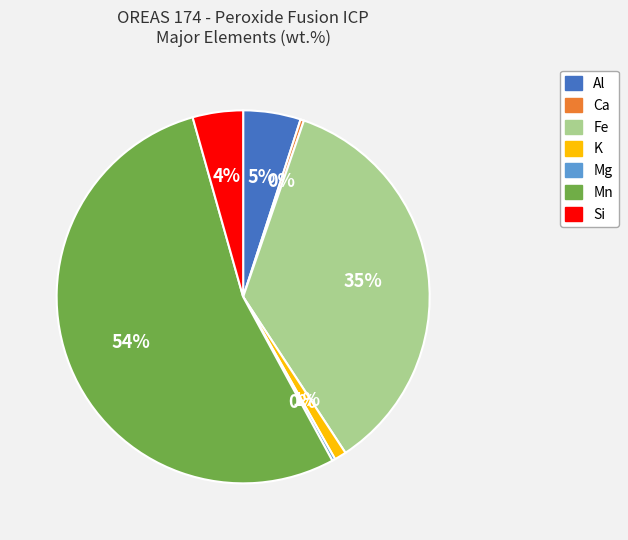

What percentage is the K slice, to the nearest percent?

1%